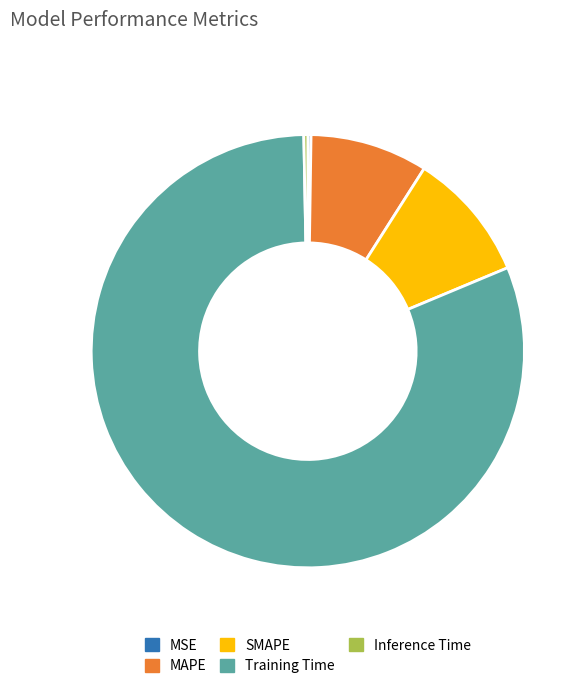

The Training Time slice represents 81% of the pie. True or false?

True